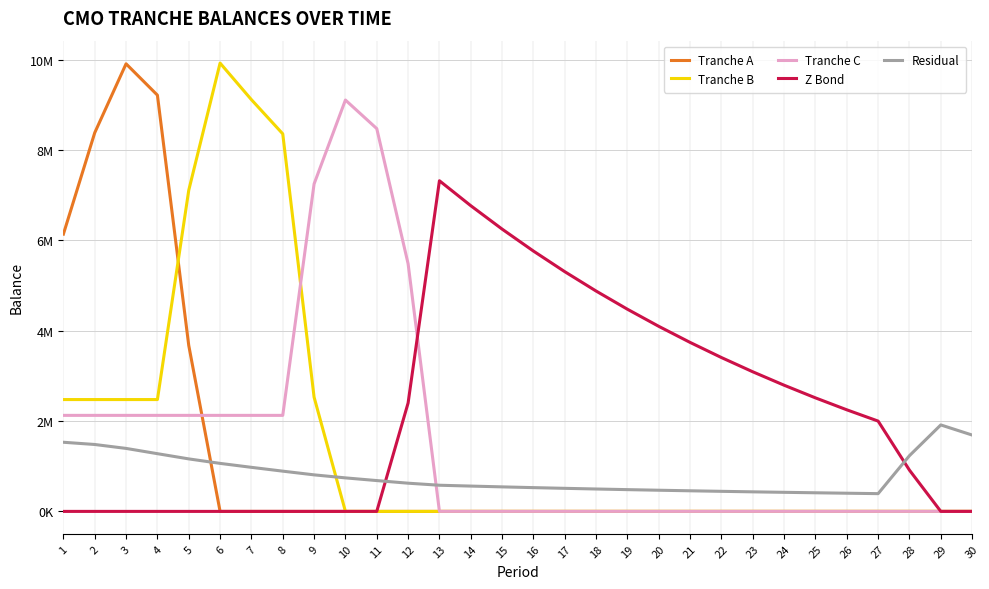

What is the difference between the maximum and minimum values in the Tranche B series?

9921227.1